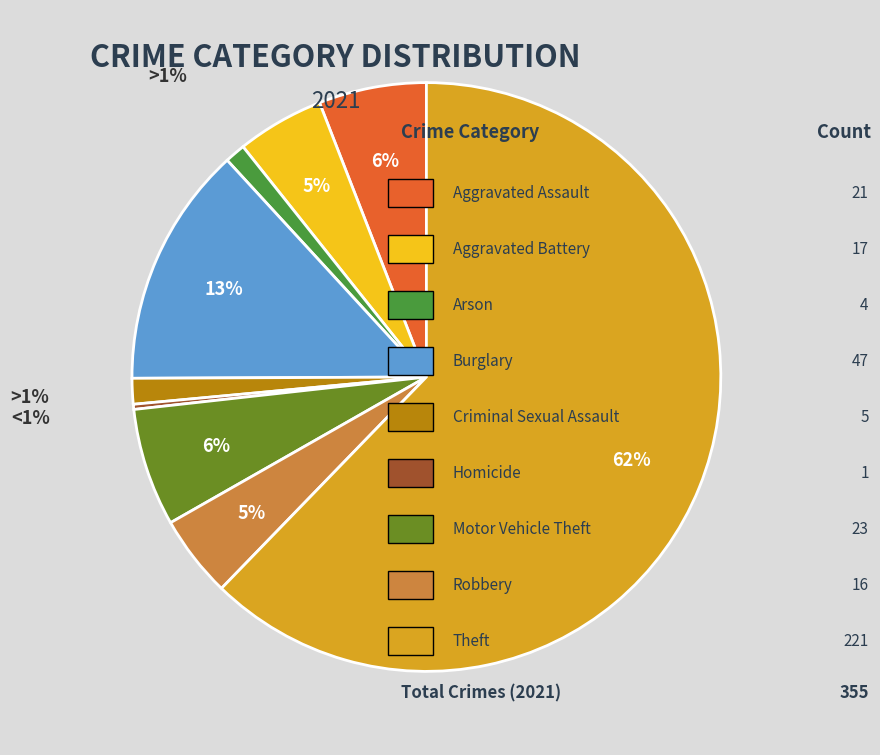

Is there any slice that represents more than half of the pie?

Yes